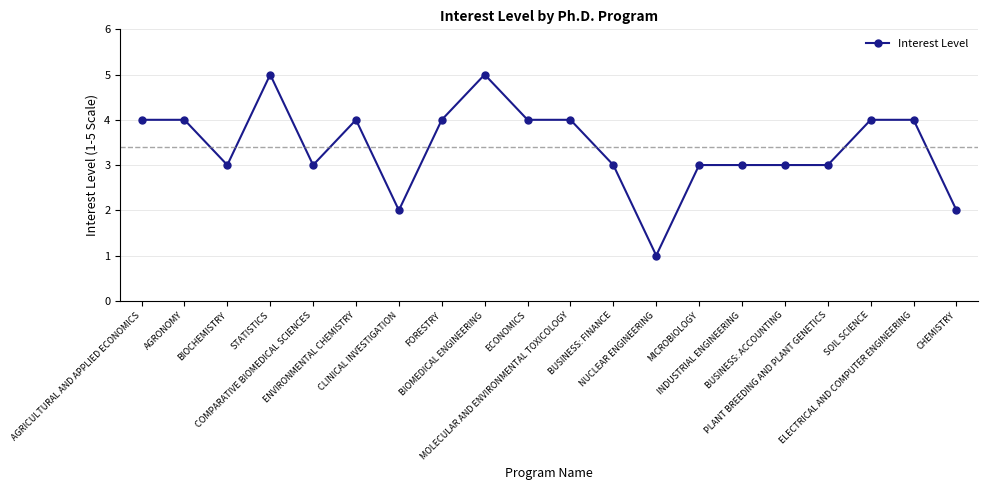

What is the greatest value displayed?

5